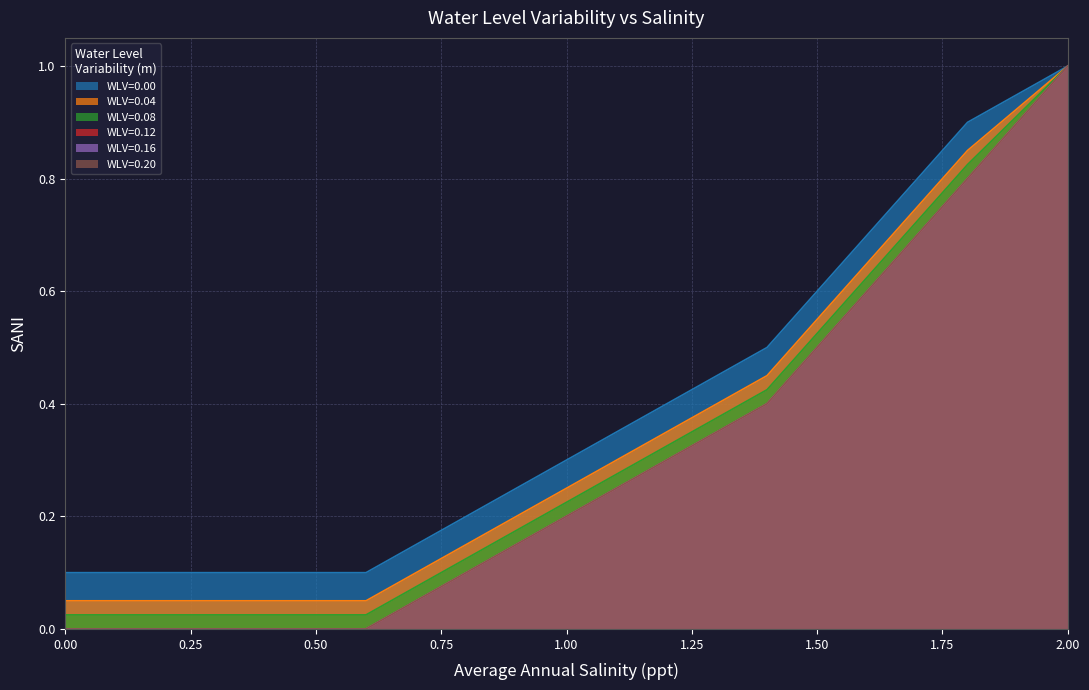

True or false: WLV=0.16 has more than 0 interior local peaks.

False